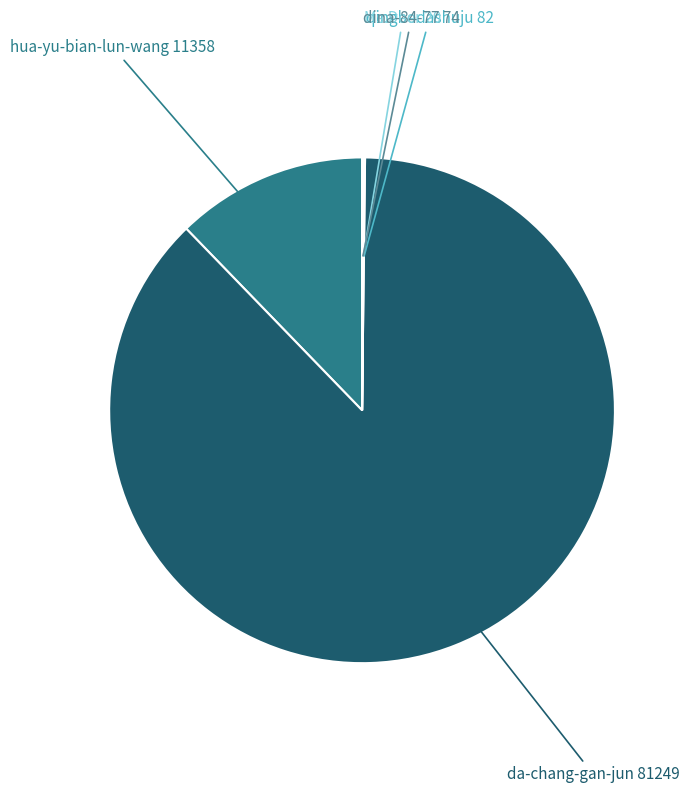

Which slice is the largest?

da-chang-gan-jun